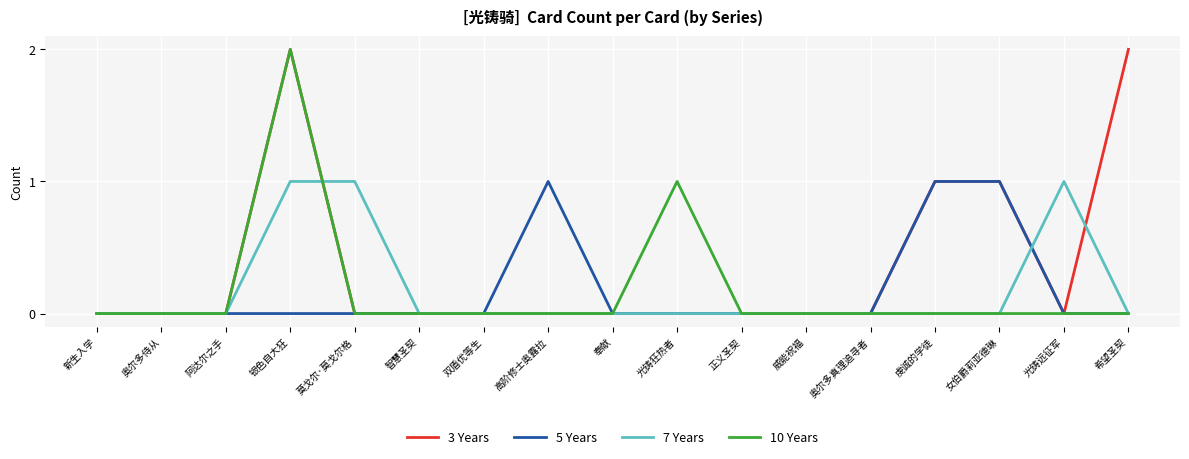

True or false: 10 Years has a value of 0 at 希望圣契.

True